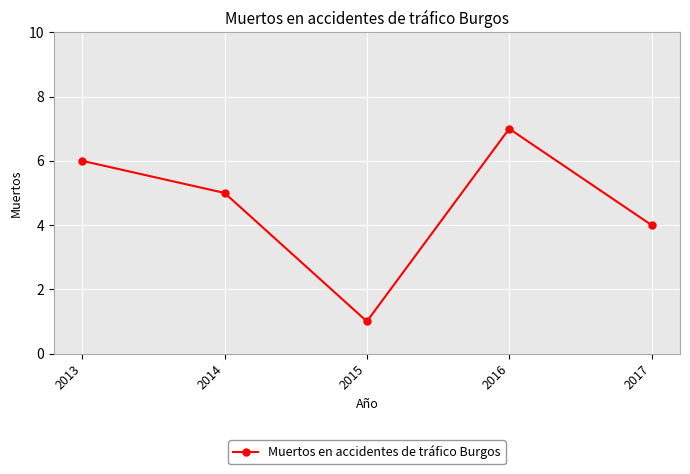

What is the value of the 5th point from the left?

4